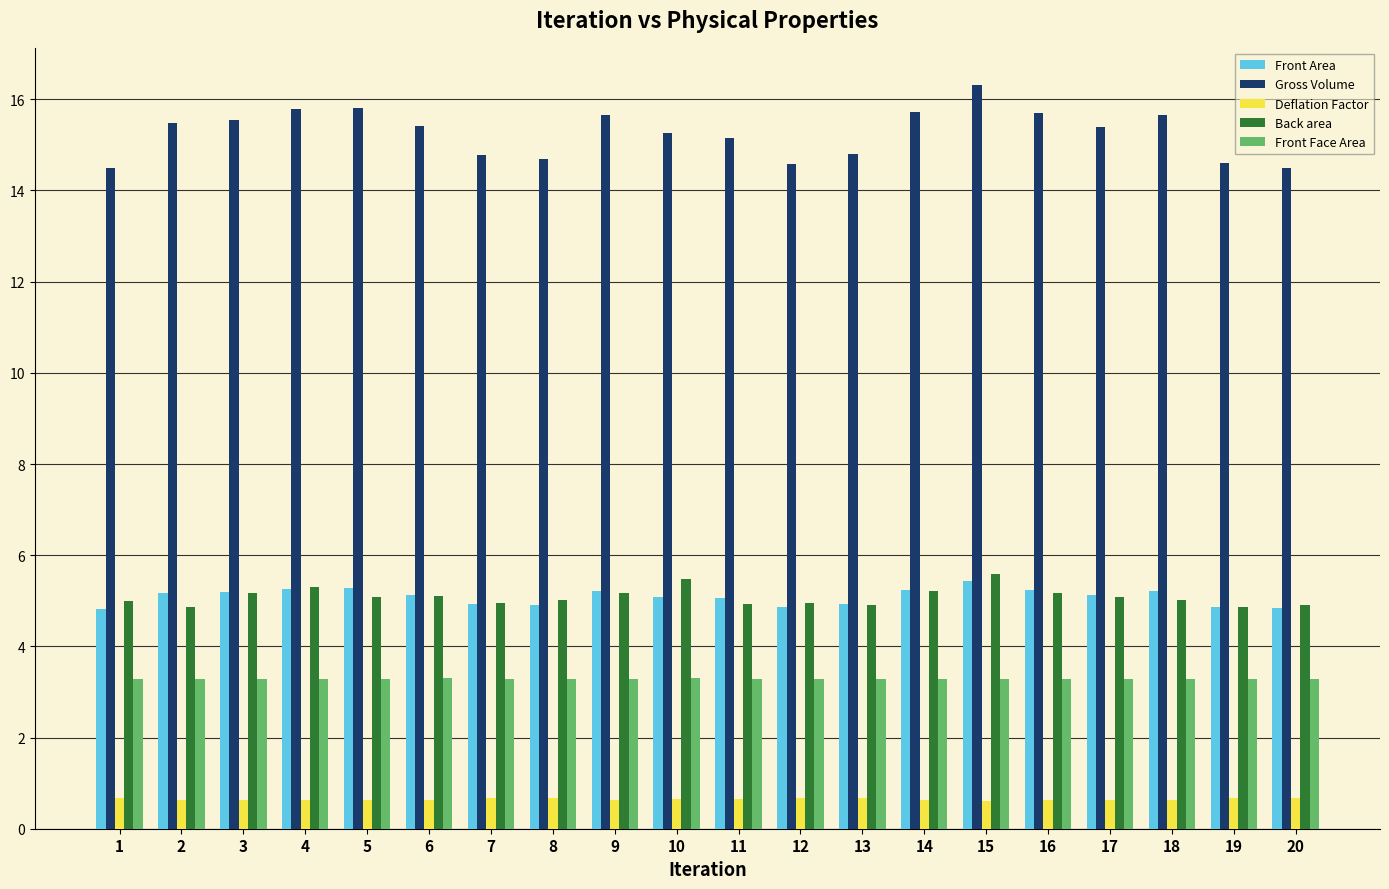

Which series has the largest range (max minus min)?

Gross Volume